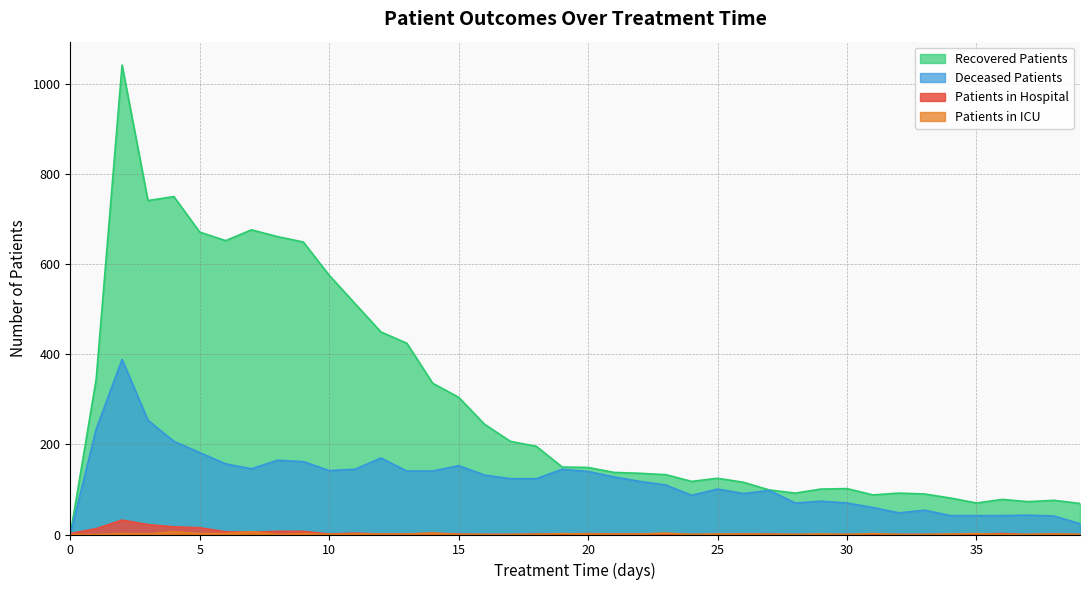

The patients_in_hospital series shows 0 at 32. True or false?

True